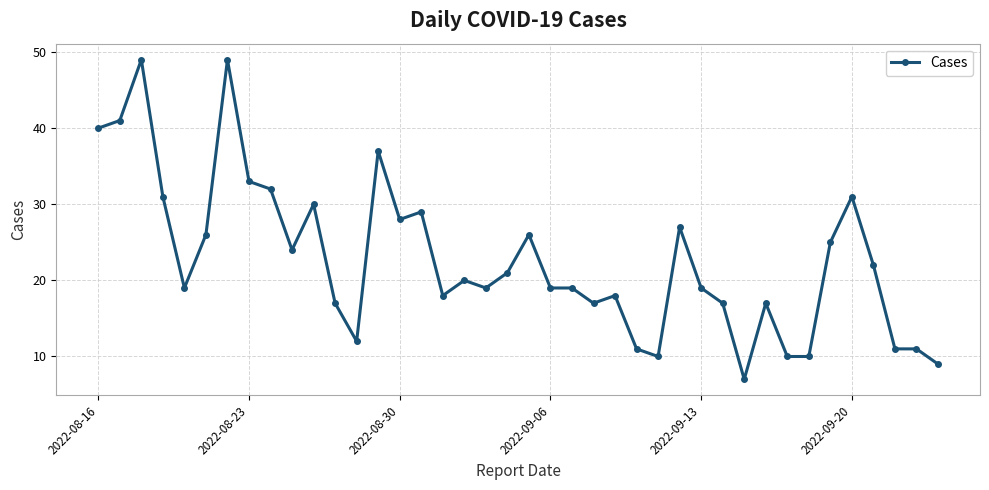

What is the value of the 35th point from the left?

25